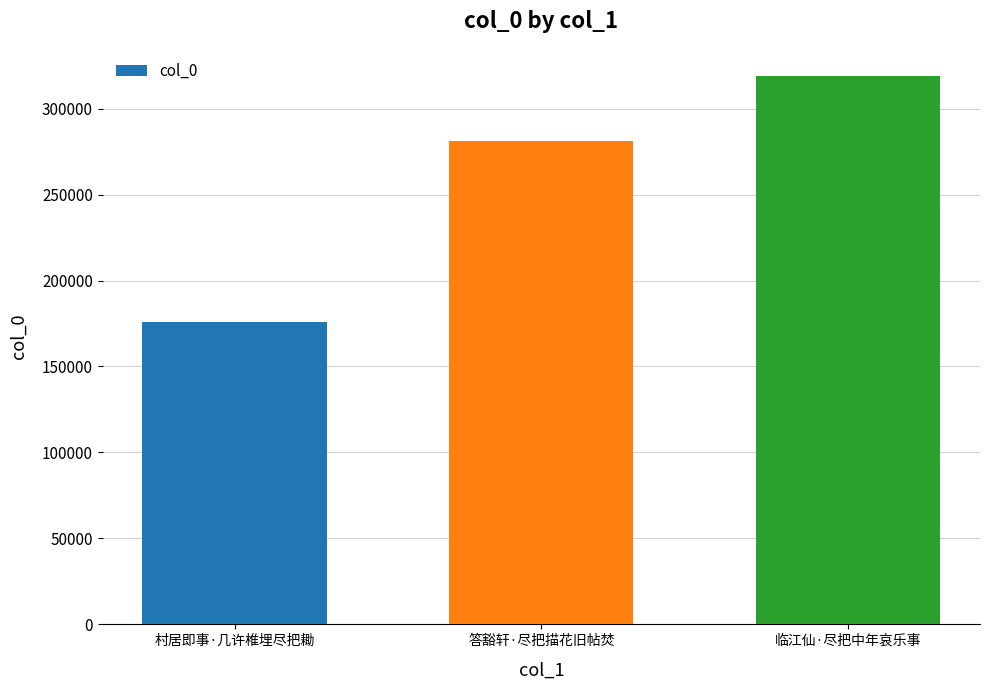

How many values are below 281241?

1